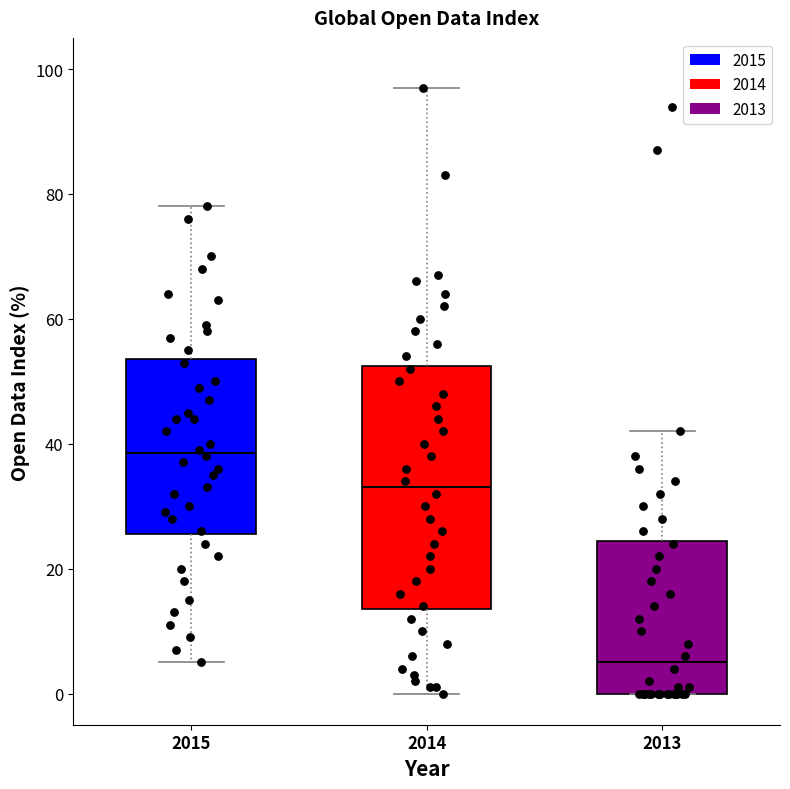

Where does the upper whisker of the box at x = 2015 end on the y-axis? The values are not printed on the chart, so give them approximately, as read against the axis.

78